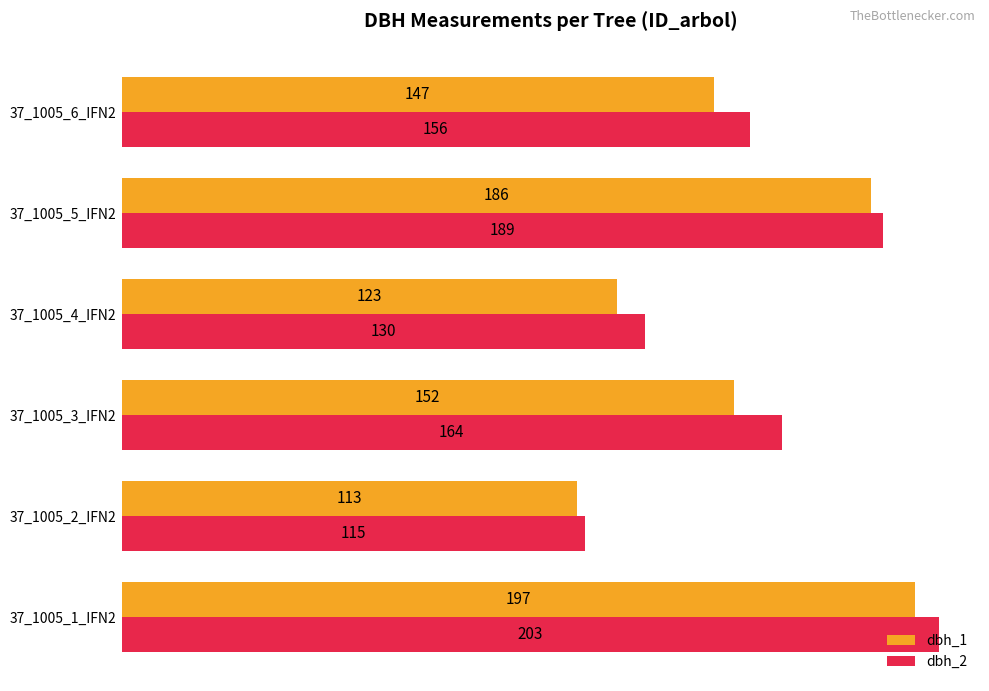

Rank the series by their average value, from lowest to highest.

dbh_1, dbh_2